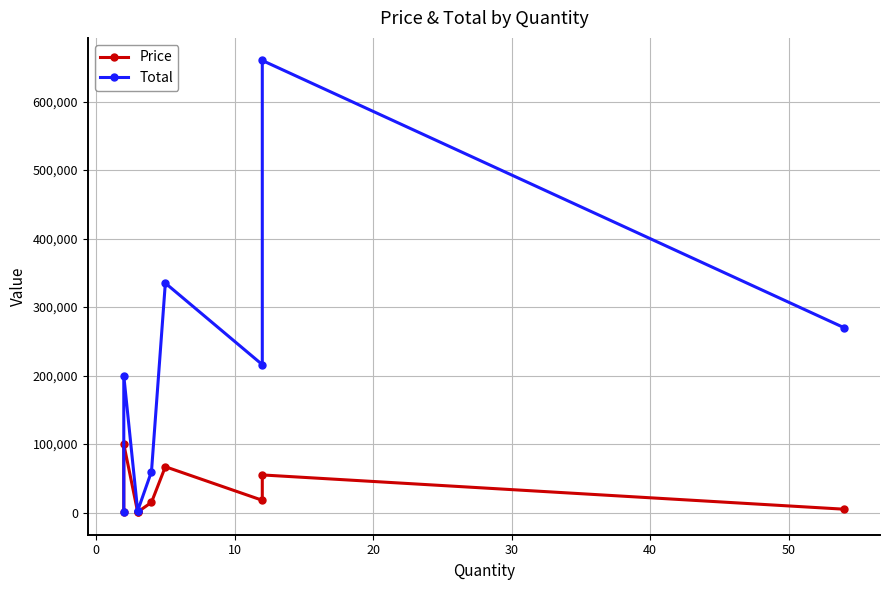

True or false: Price and Total intersect in this chart.

False